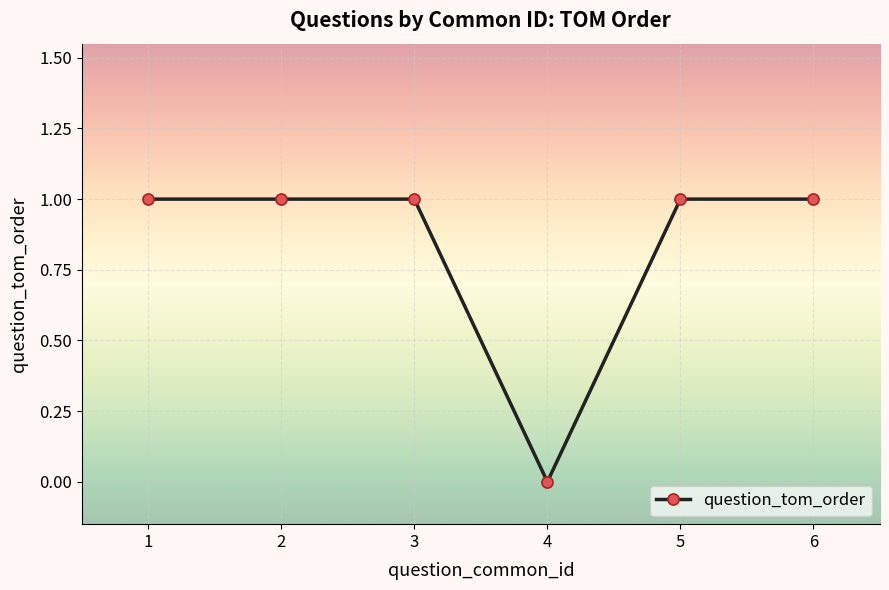

What is the sum of all values?

5